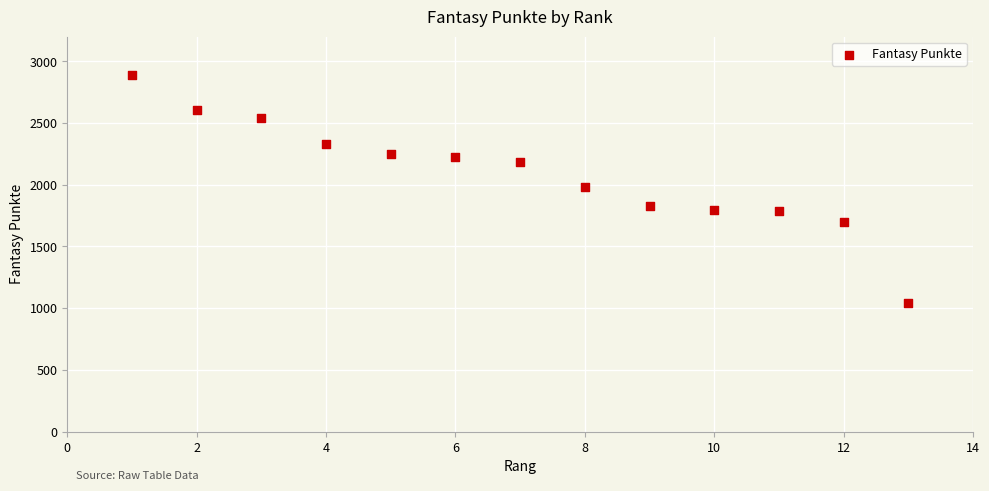

What is the range of X values (max minus min)?

12